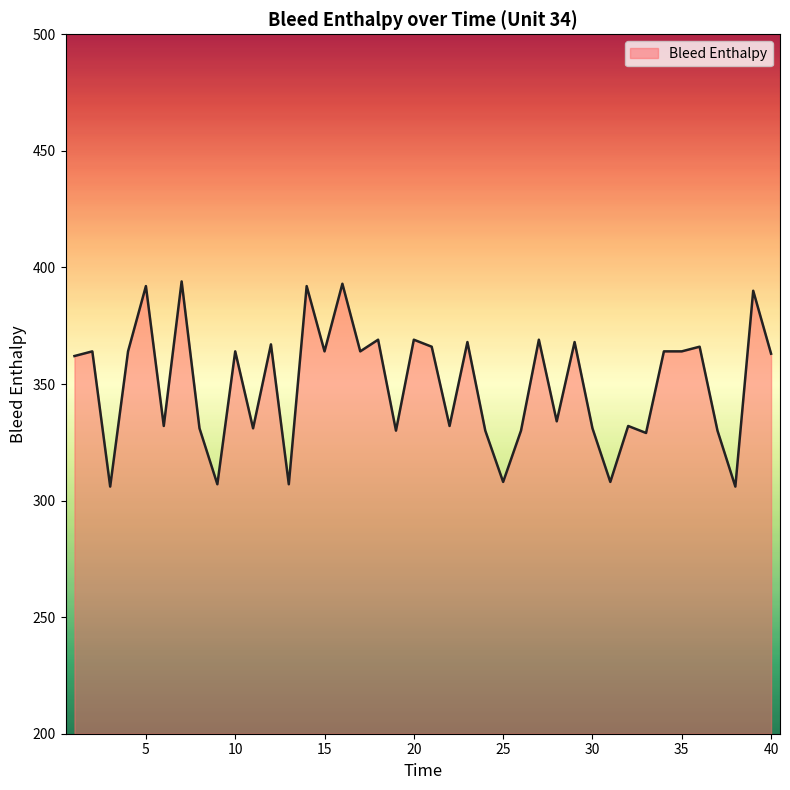

True or false: the data has more than 0 interior local peaks.

True